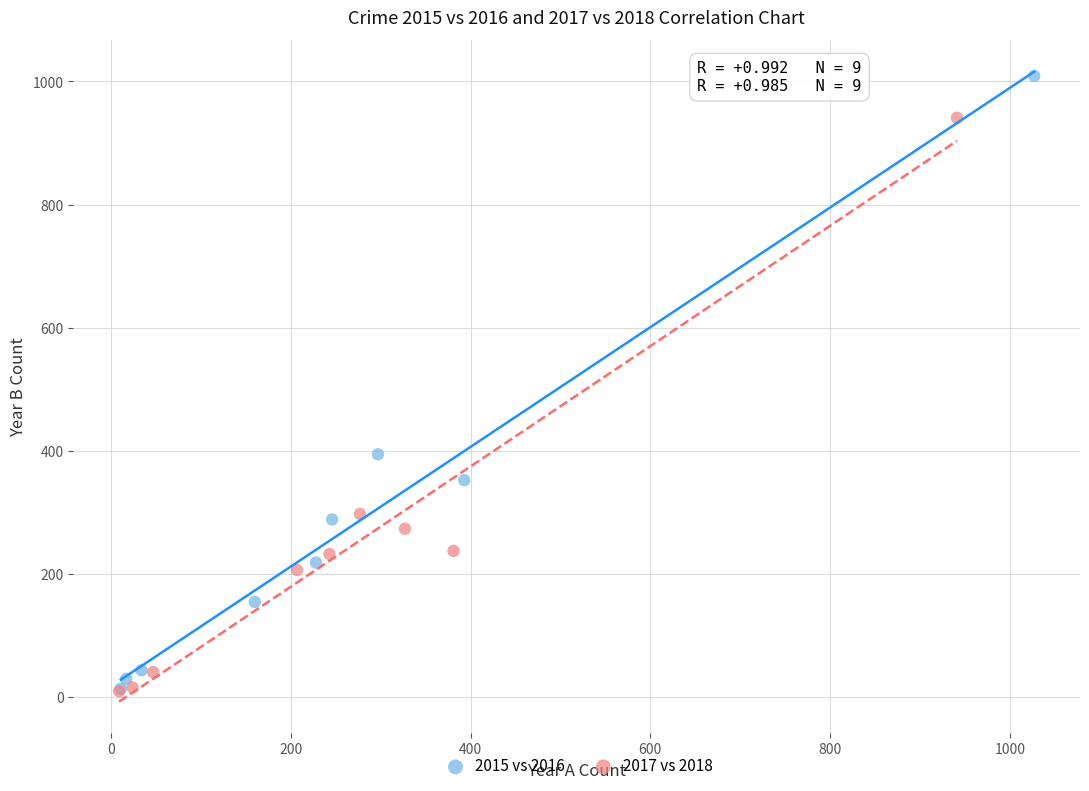

Which series has the widest spread of Y values?

2015 vs 2016